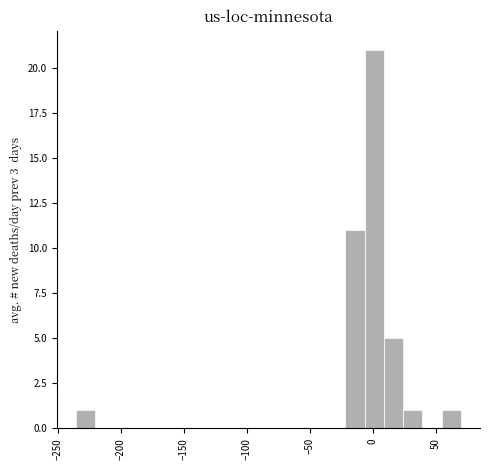

Around what value on the x-axis is the tallest bar? Give the approximate position of its centre, as read against the axis.

0